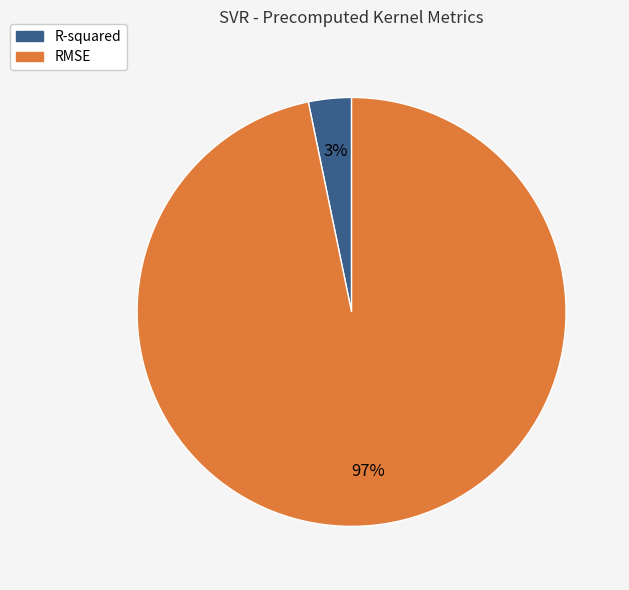

To the nearest percent, what percentage of the pie is RMSE?

97%